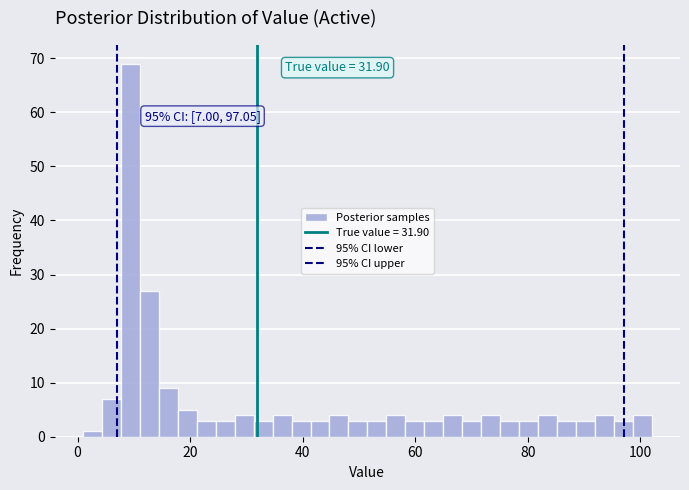

Read against the x-axis, roughly where is the centre of the tallest bar?

10